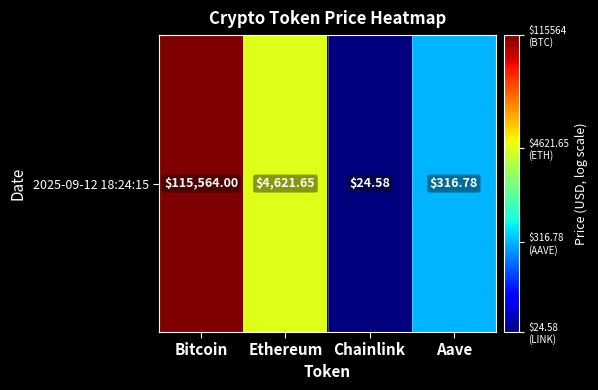

What is the difference between the maximum and minimum values?

3.7